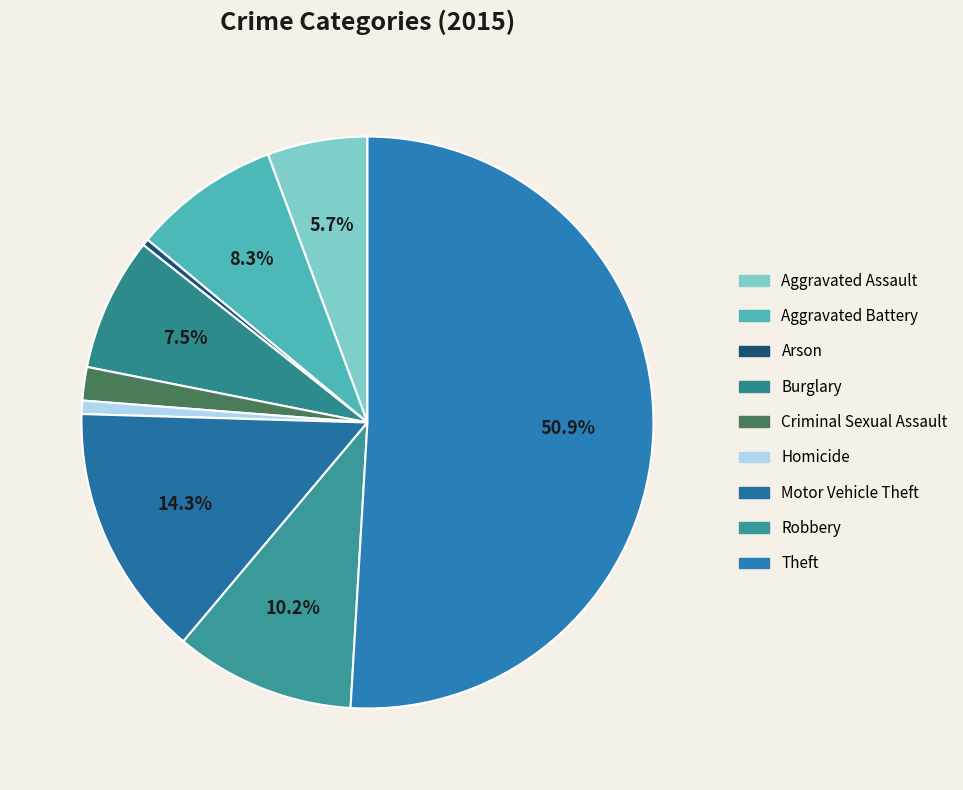

Is it true that Homicide is 1% of the pie?

True